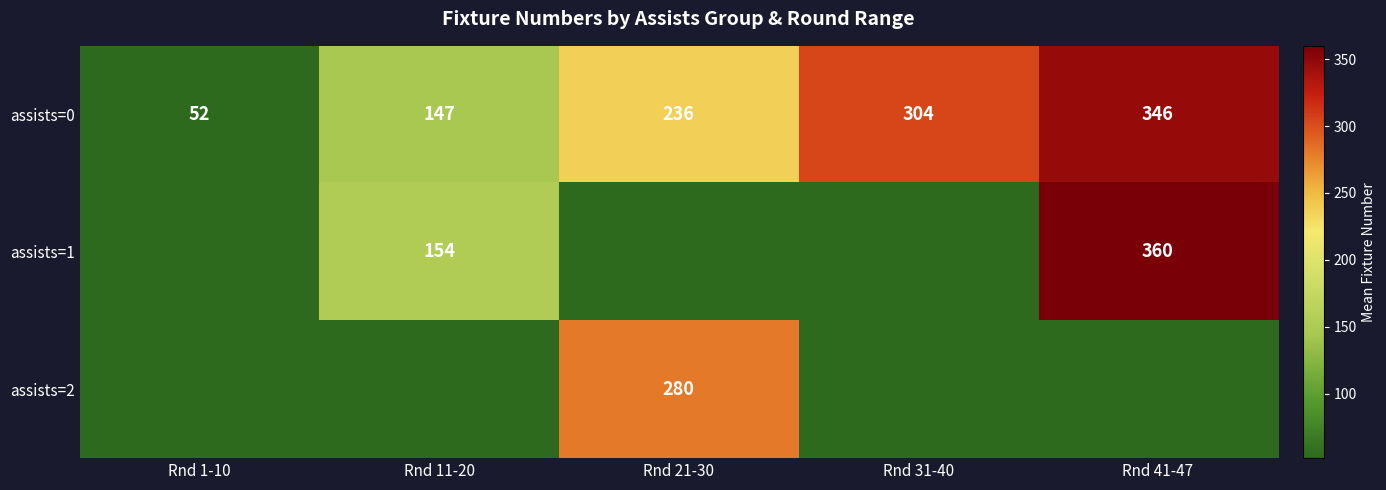

Between Rnd 11-20 and Rnd 21-30, which is larger?

Rnd 21-30